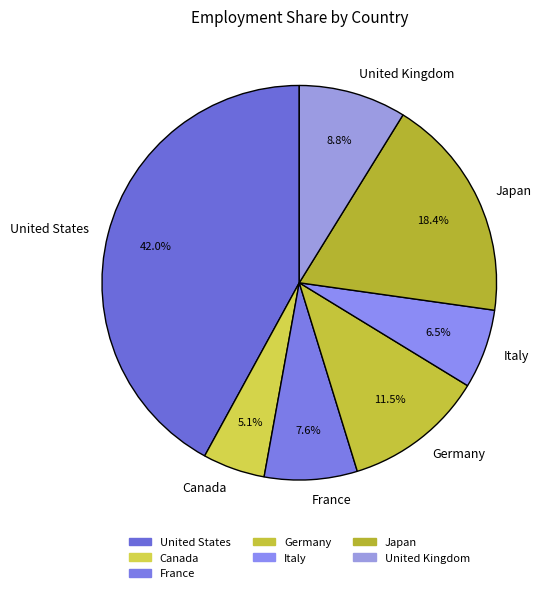

Which slice is the largest?

United States